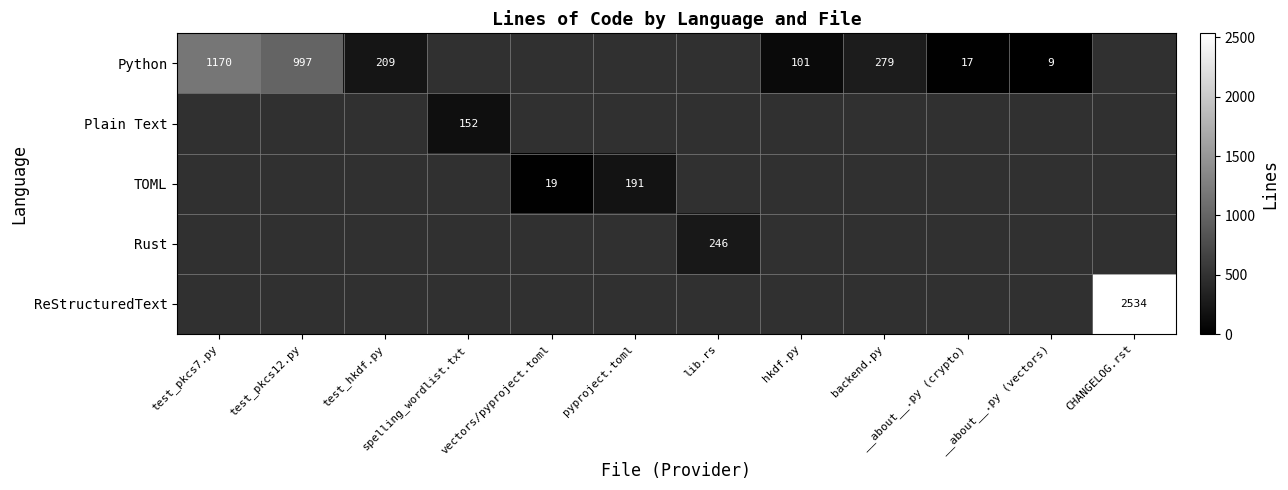

Is it true that TOML equals 19 at vectors/pyproject.toml?

True